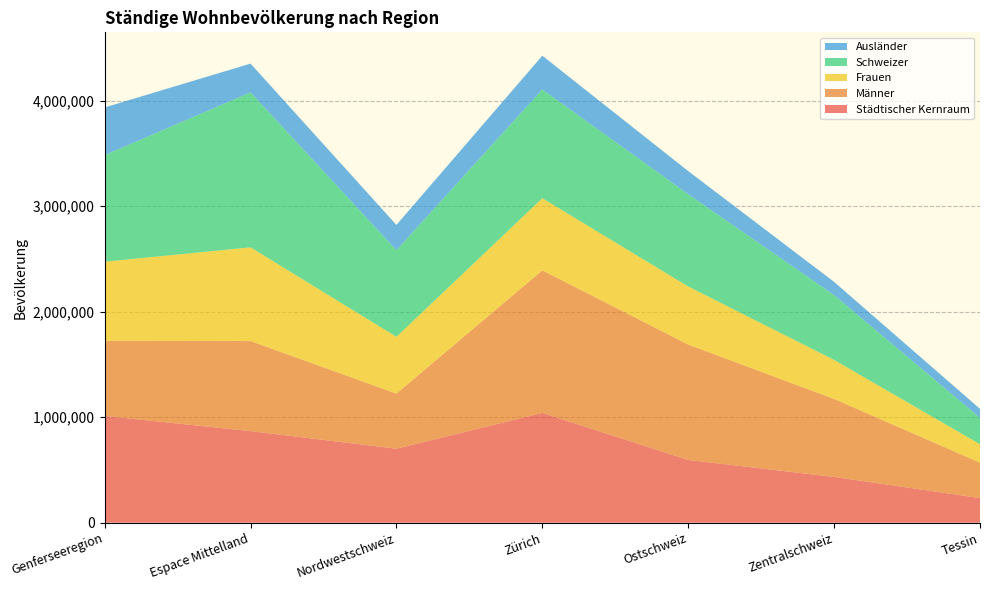

Reading left to right, transcribe all the data shown in this chart.

Städtischer Kernraum: 1012165	868363	701511	1040909	594646	433839	233803
Männer: 711639	853637	522354	1351297	1094202	739701	335720
Frauen: 750571	888286	538399	683799	550212	369793	174180
Schweizer: 1010319	1469306	821118	1031109	875077	614492	250381
Ausländer: 451891	272617	239635	320188	219125	125209	85339